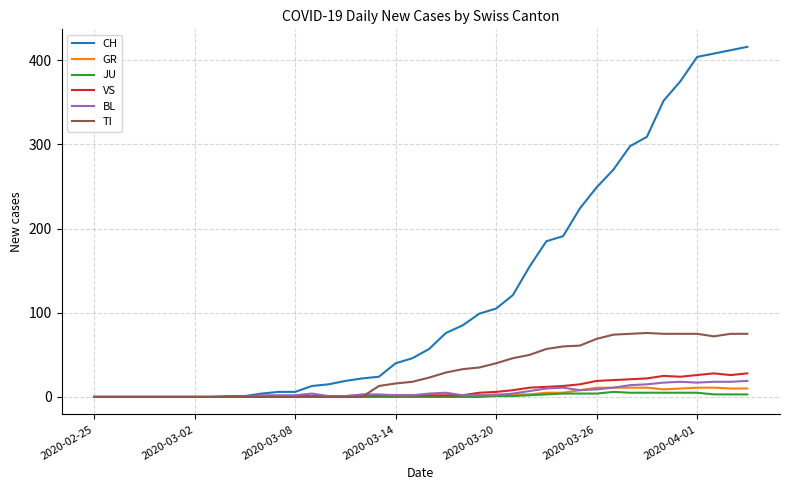

Which series has the largest total across all categories?

CH